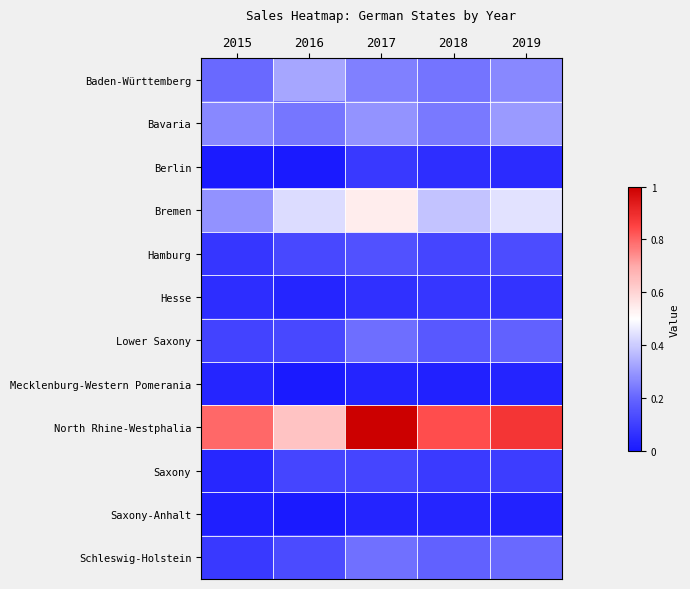

What is the minimum value shown in the chart?

65901